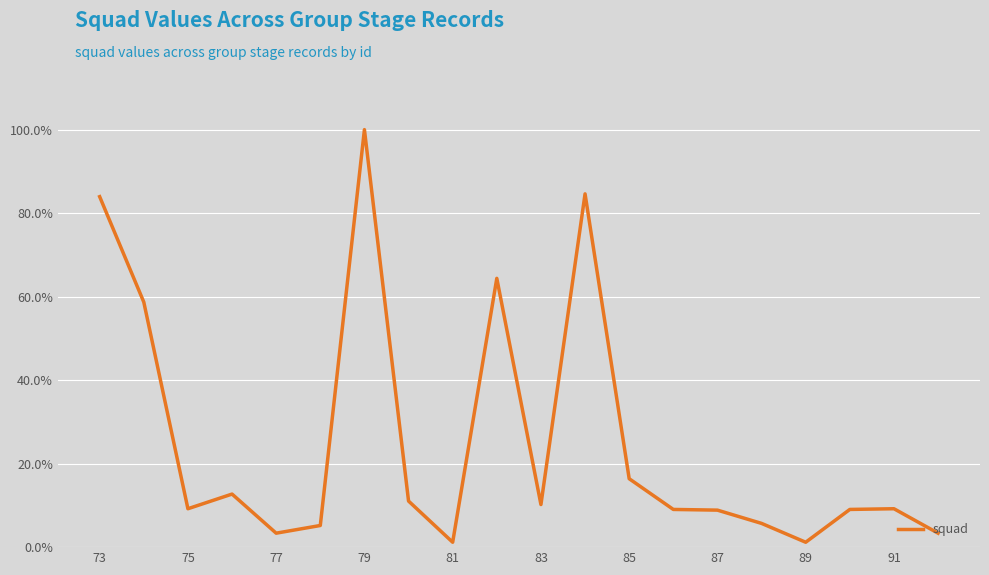

How many points are lower than both their immediate neighbors (excluding endpoints)?

5